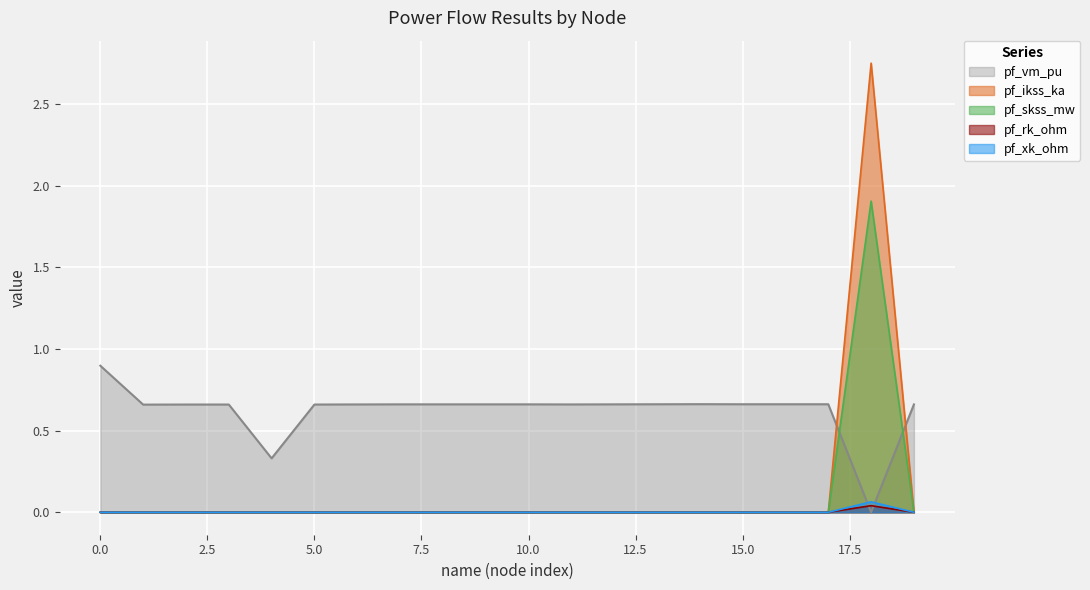

Is the value of pf_rk_ohm at 5 greater than the value of pf_skss_mw at 10?

No